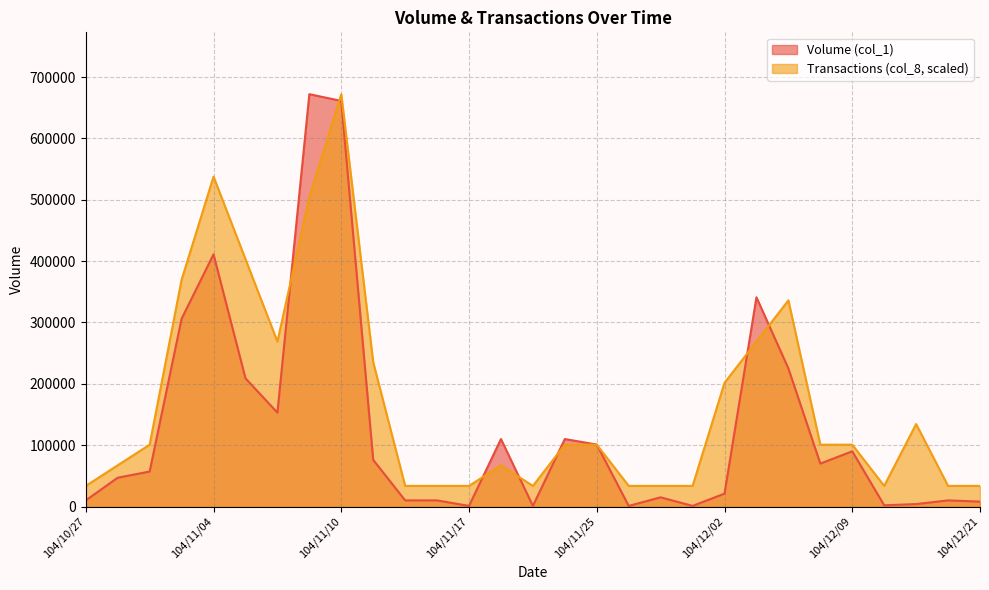

Where is Volume (col_1) nearest to the value 336500?

104/12/03